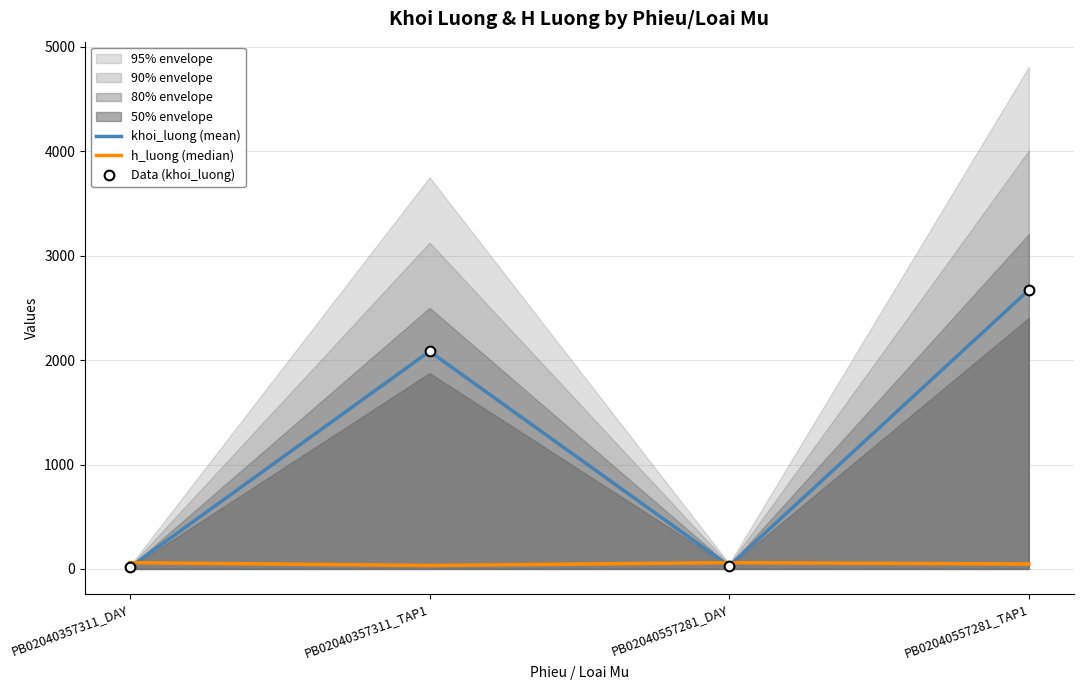

Is this an area chart (filled region under the line)?

No